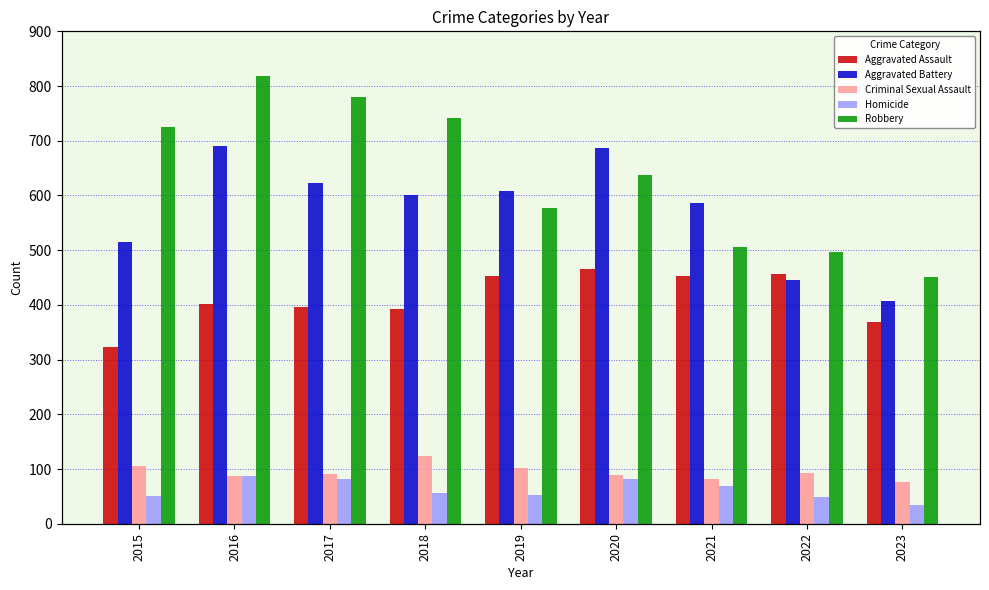

Which label corresponds to the largest value in the chart?

2016